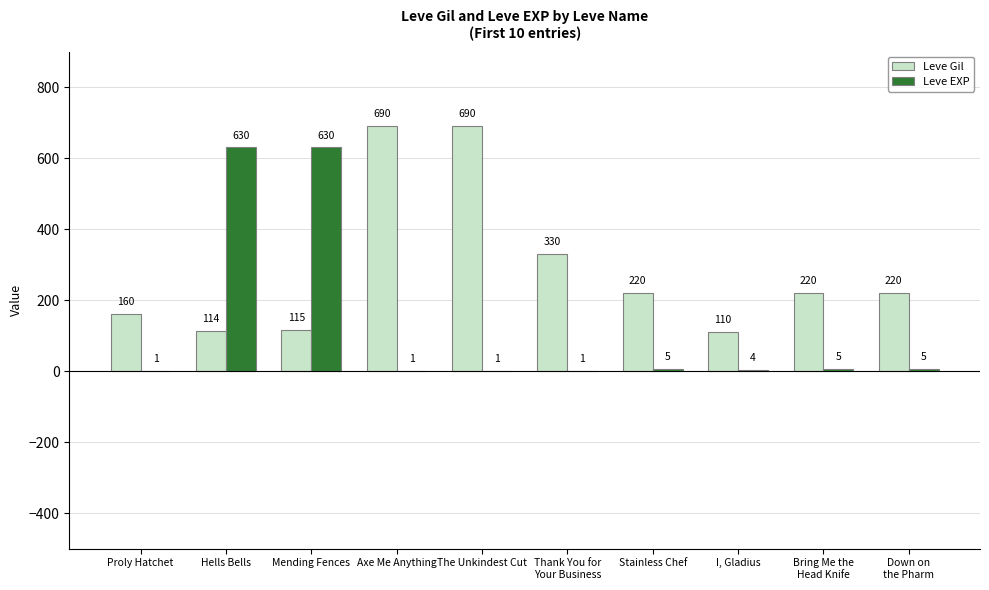

The value of Leve Gil at Proly Hatchet is 160. True or false?

True